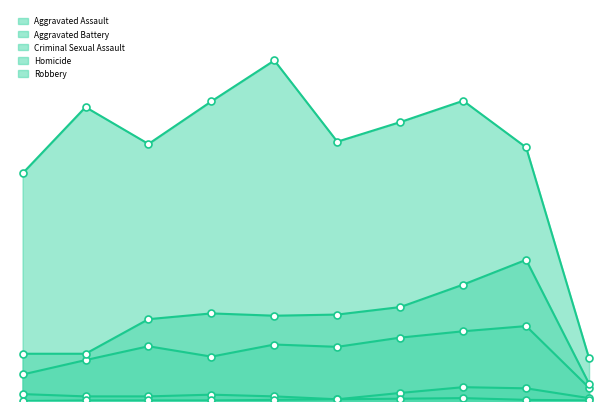

True or false: Aggravated Assault and Criminal Sexual Assault intersect in this chart.

False